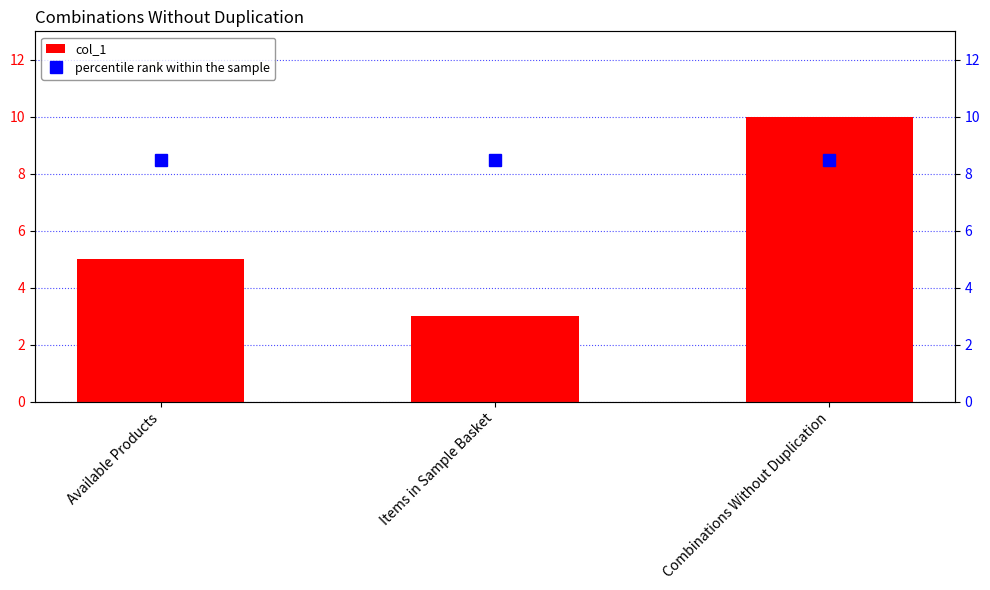

What is the minimum value for col_1?

3